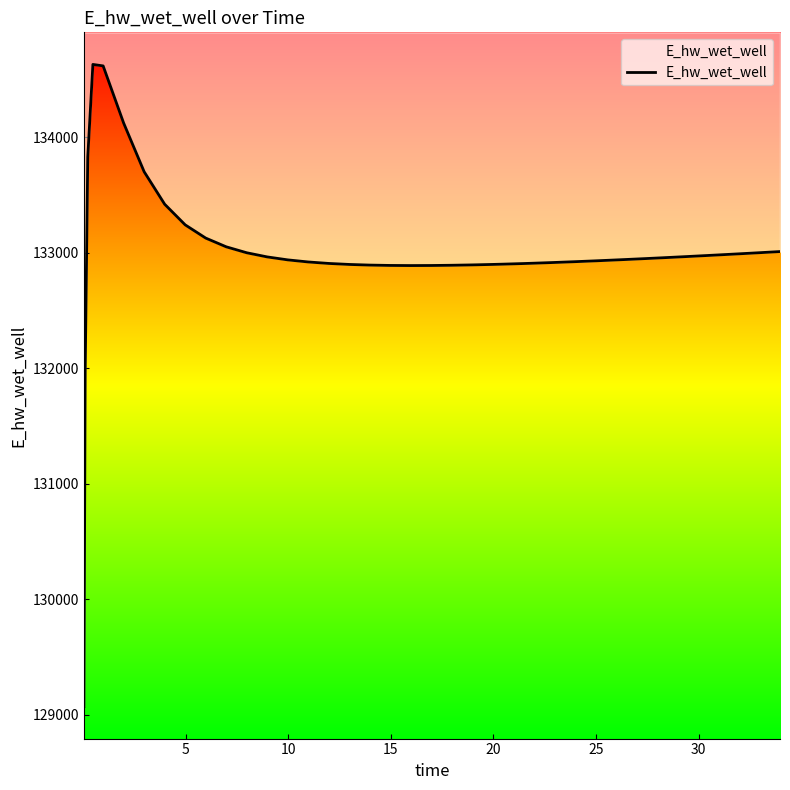

What is the label of the 31st point from the left?

30